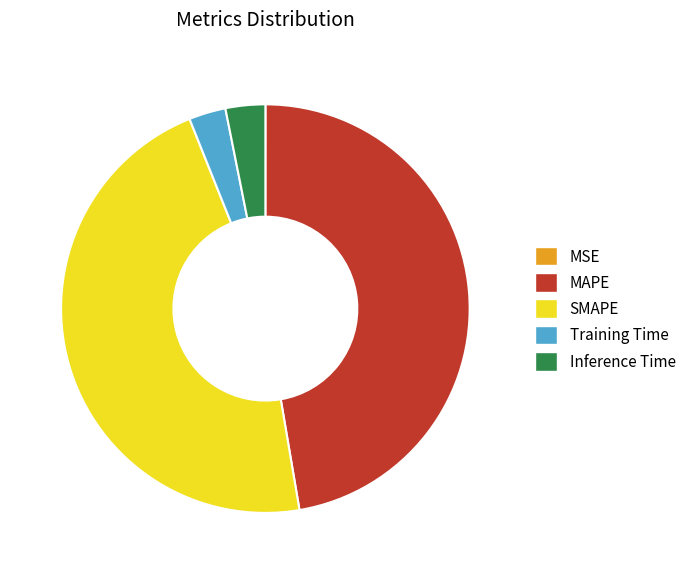

Which slice is the largest?

MAPE